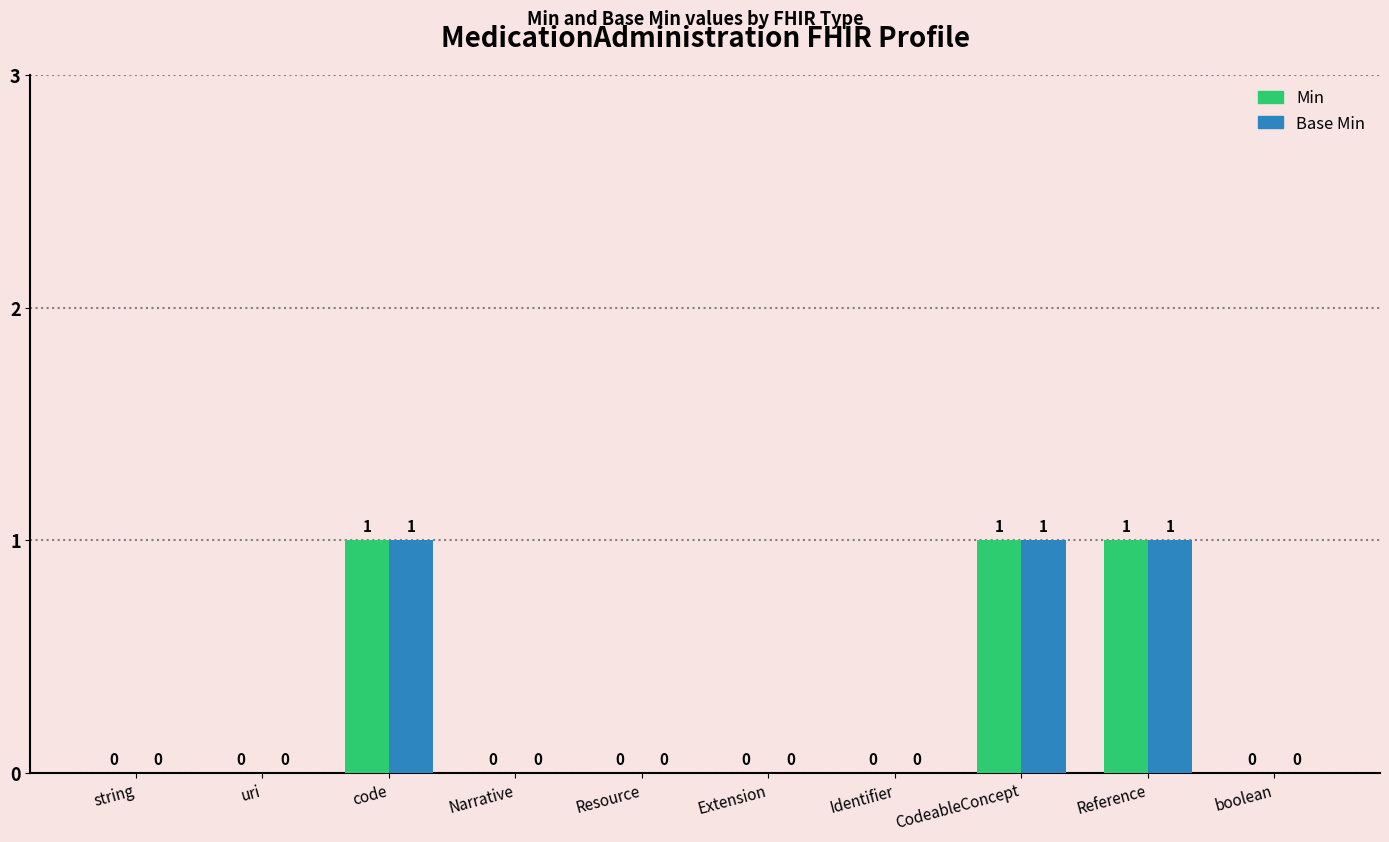

Is the value of Min at code greater than the value of Base Min at string?

Yes